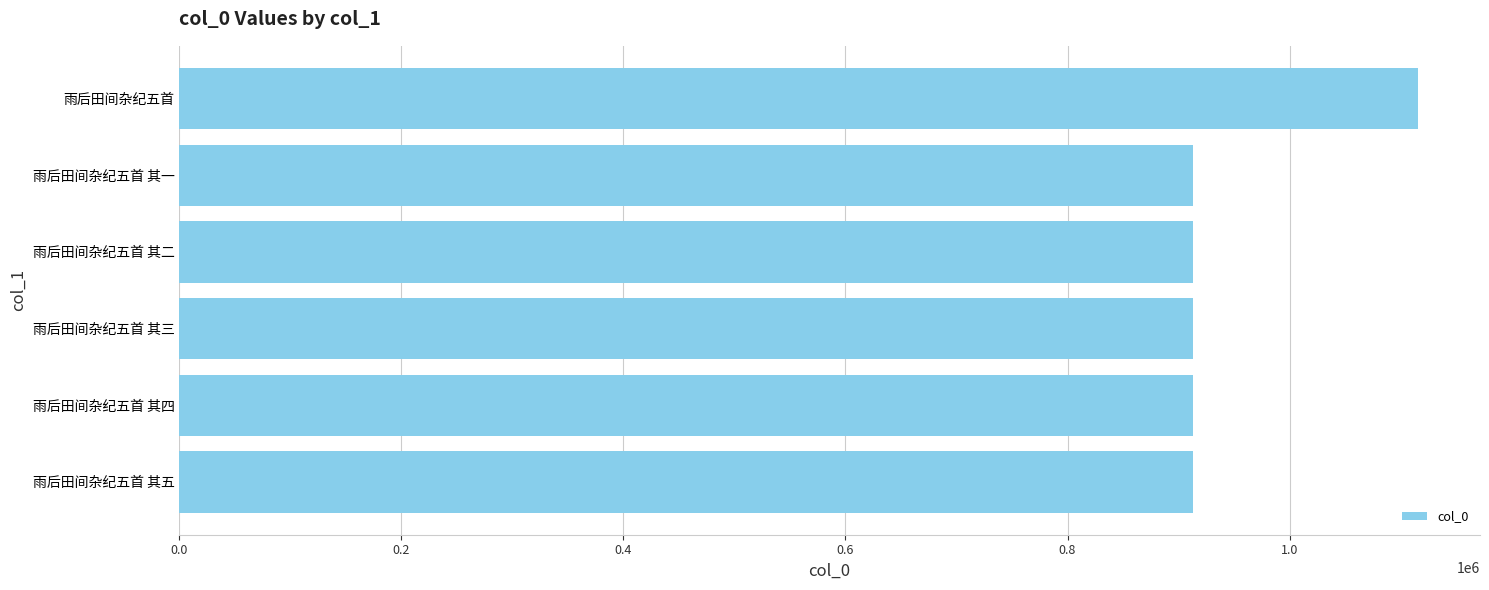

Approximately how many times larger is the value at 雨后田间杂纪五首 其二 compared to 雨后田间杂纪五首 其五?

1.0